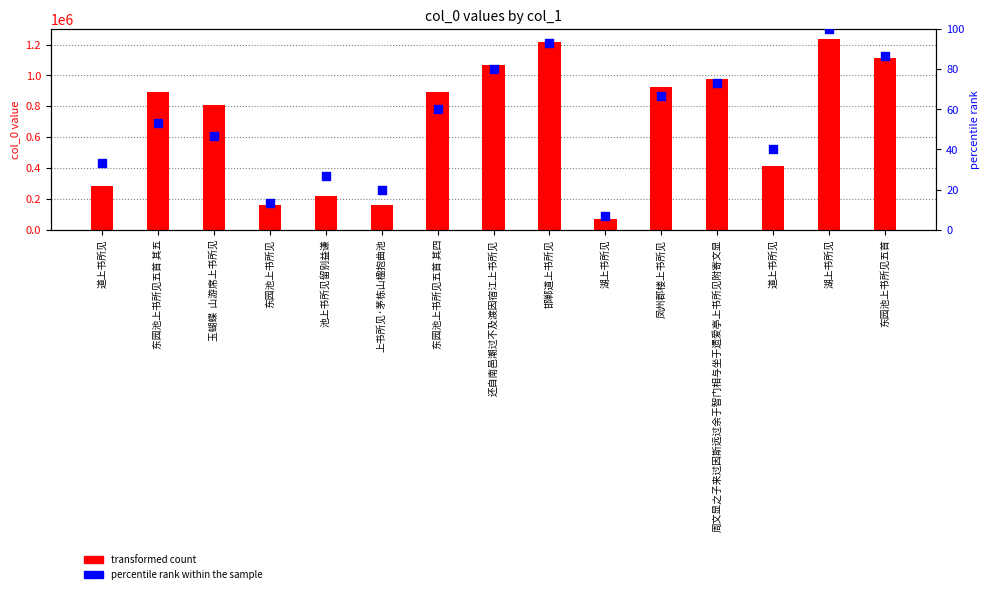

At how many categories does at least one series exceed 292997?

10